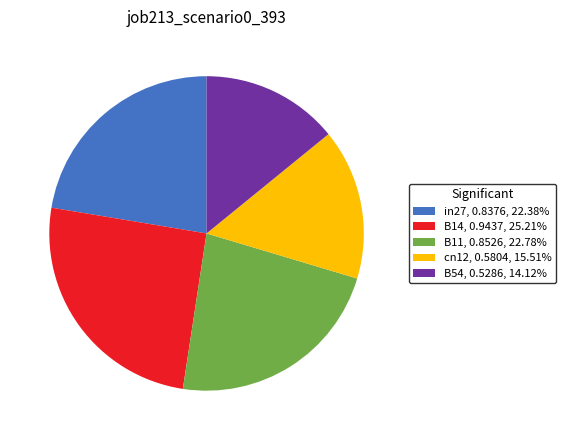

Is the sum of cn12, 0.5804, 15.51% and B14, 0.9437, 25.21% greater than half?

No